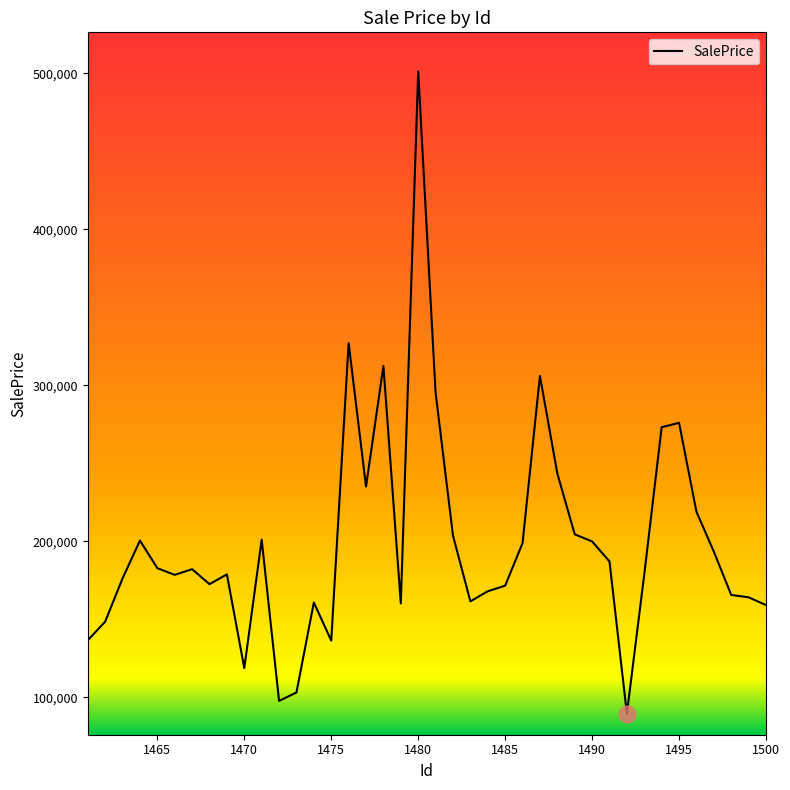

What is the greatest value displayed?

501245.5